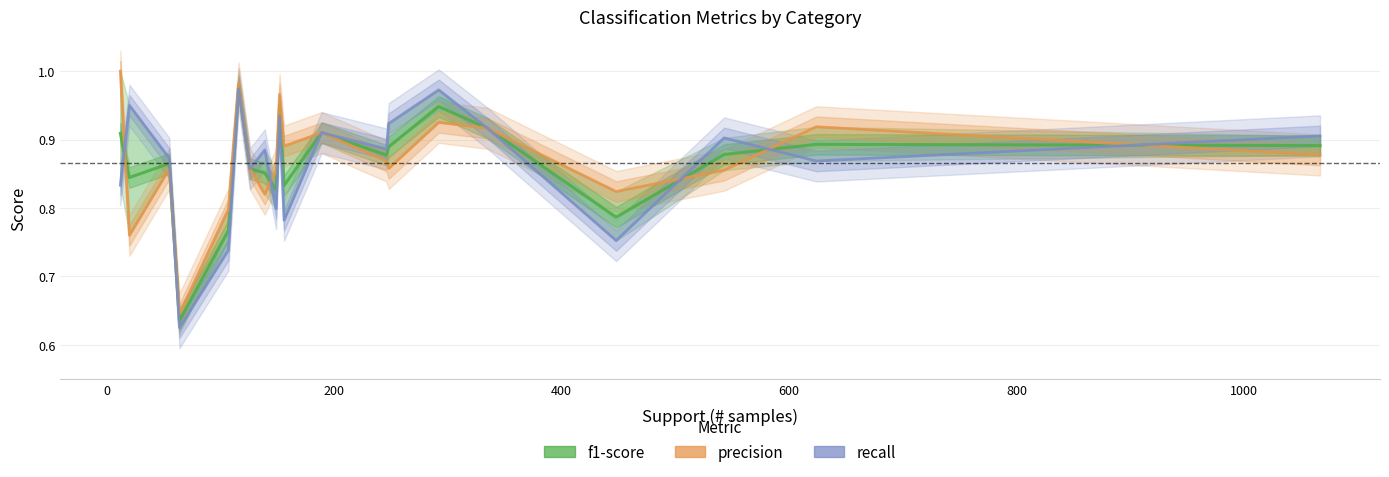

What is the sum of all f1-score values?

17.3